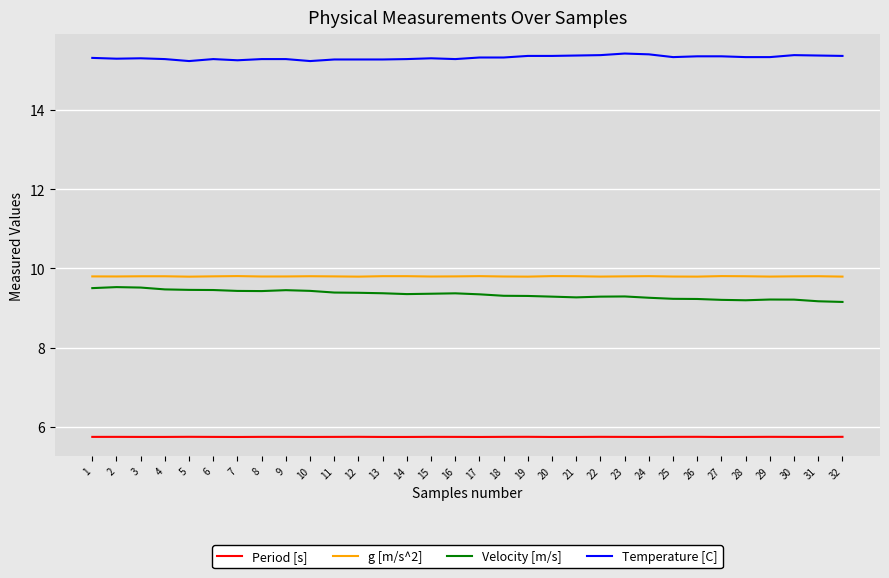

What is the minimum value shown in the chart?

5.7